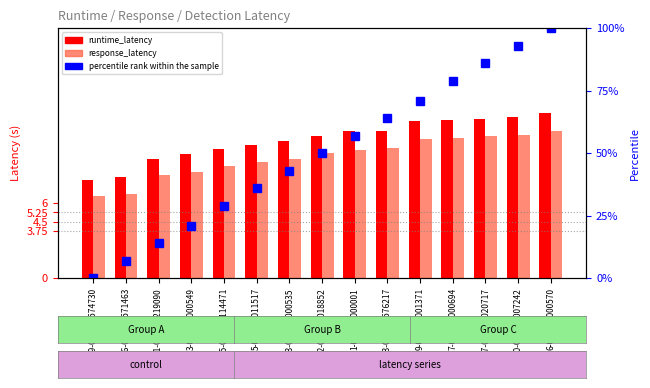

Is the value of runtime_latency at 1-000000000001 greater than the value of response_latency at 5-000000011517?

Yes